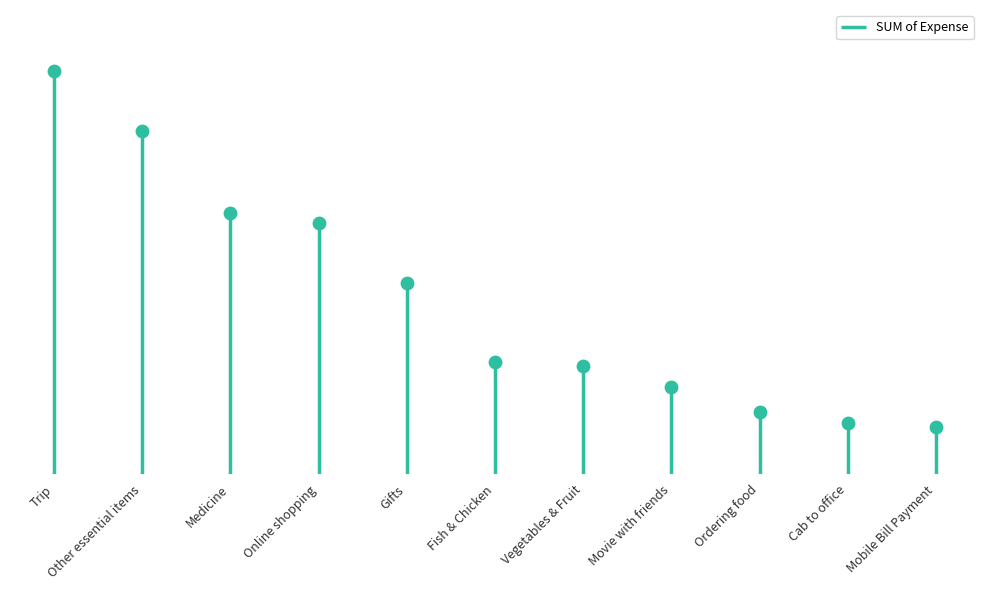

Between Ordering food and Cab to office, which is larger?

Ordering food